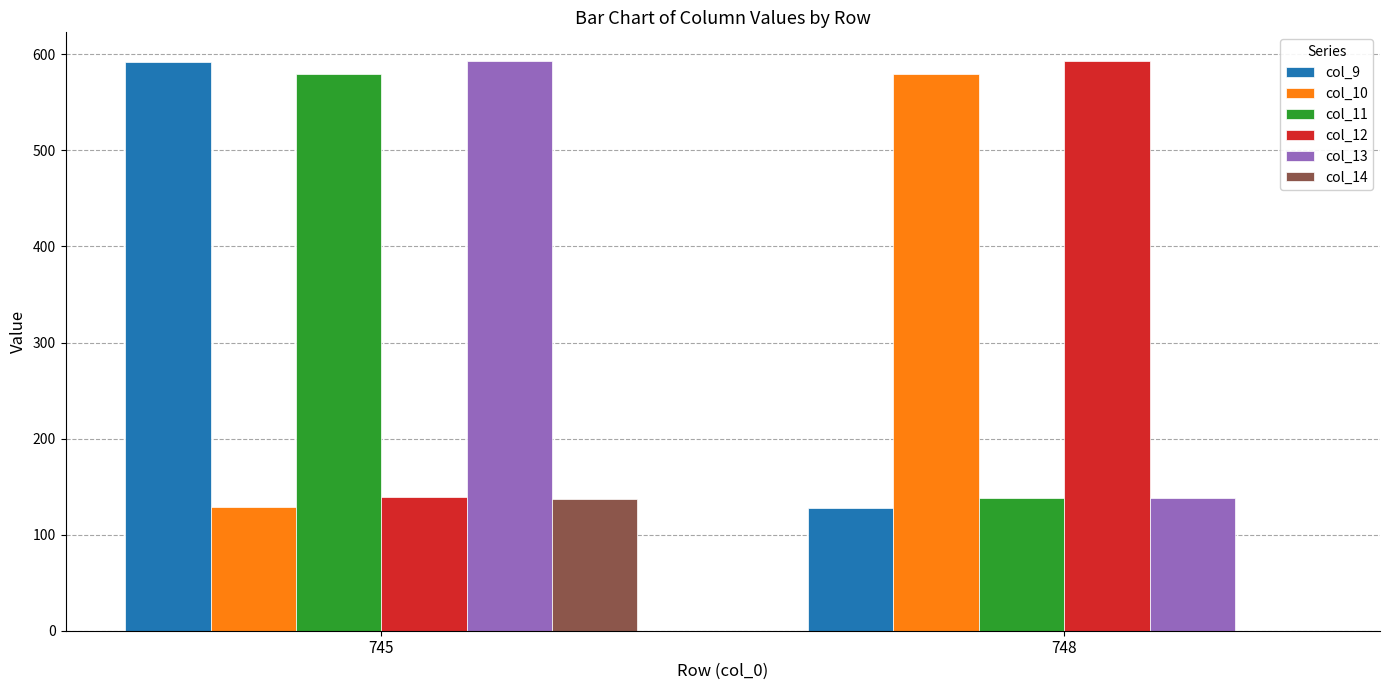

Reading left to right, what are all the values shown in this chart?

col_9: 591.9	127.9
col_10: 128.3	579.7
col_11: 580.0	138.6
col_12: 138.7	593.1
col_13: 593.3	138.0
col_14: 137.2	0.0